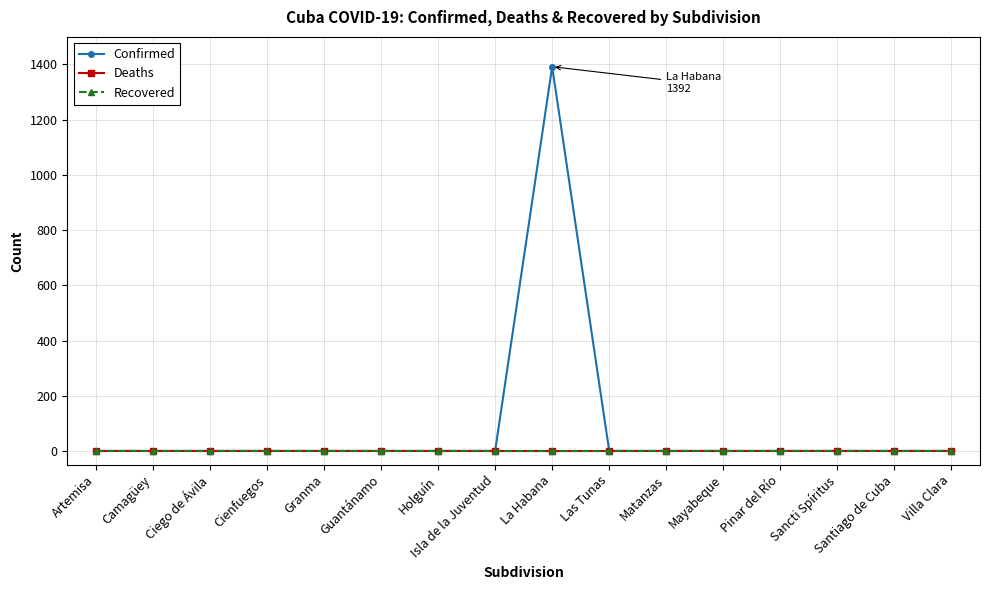

True or false: Confirmed and Recovered intersect in this chart.

False